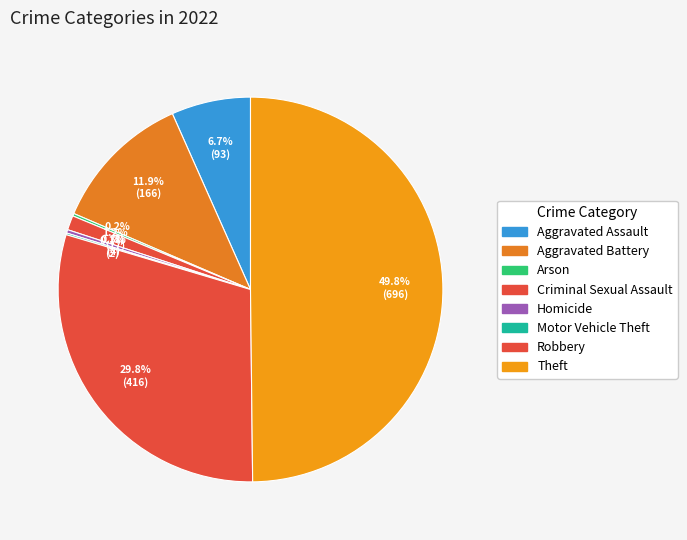

What is the ratio of the value at Aggravated Assault to the value at Robbery?

0.2